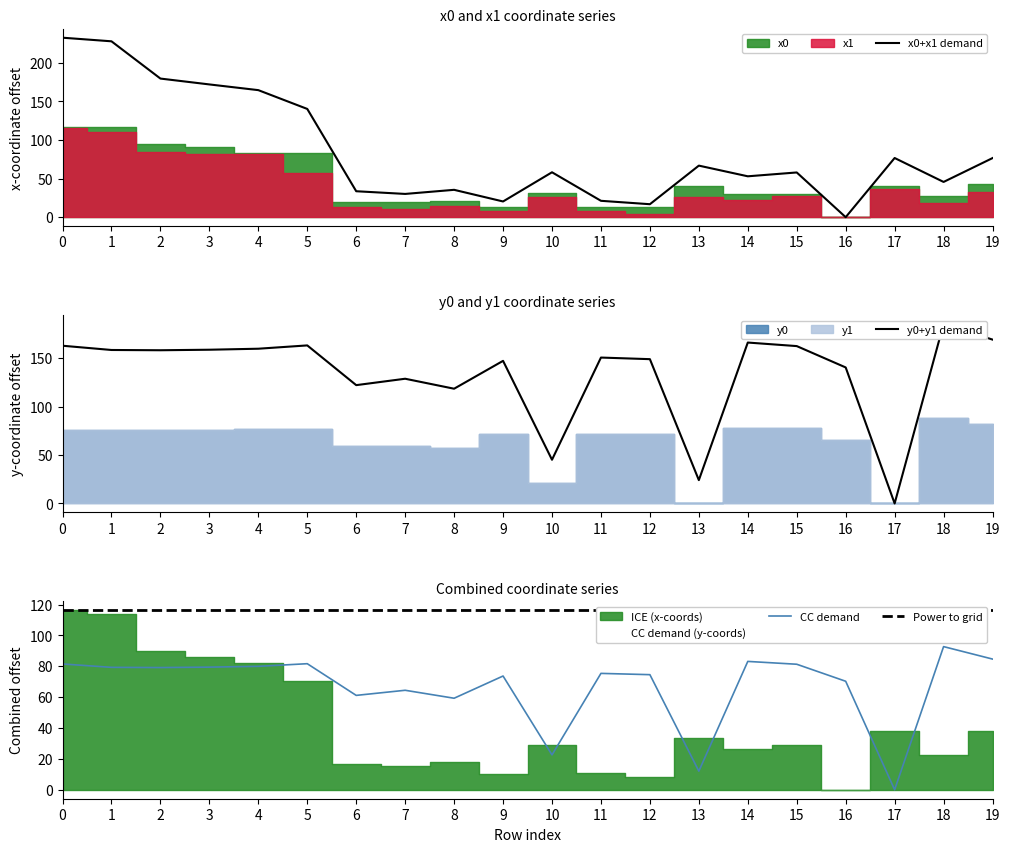

After their last crossing, which series has the higher values: y0 or x0?

y0